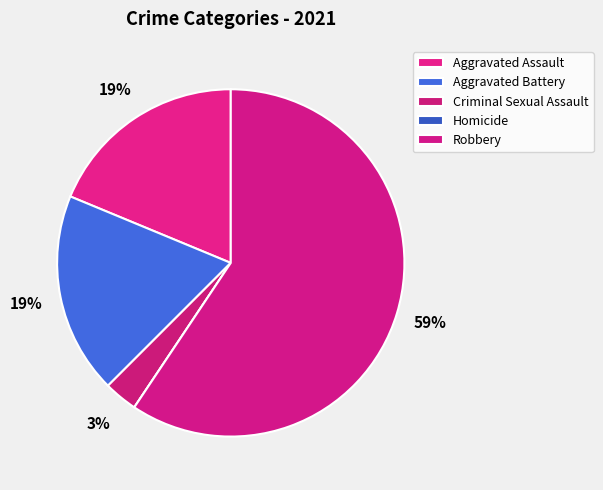

Rank the categories by value from highest to lowest.

Robbery, Aggravated Assault, Aggravated Battery, Criminal Sexual Assault, Homicide